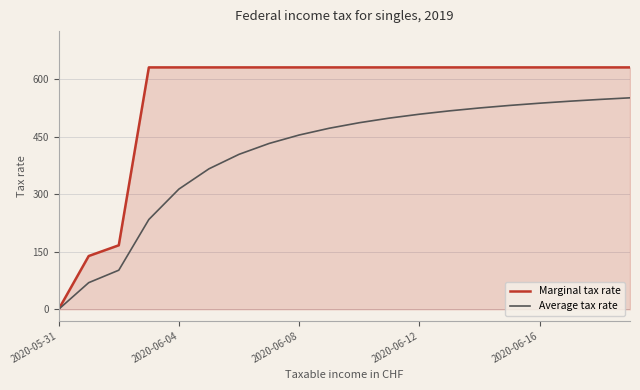

How many distinct data groups are displayed?

2